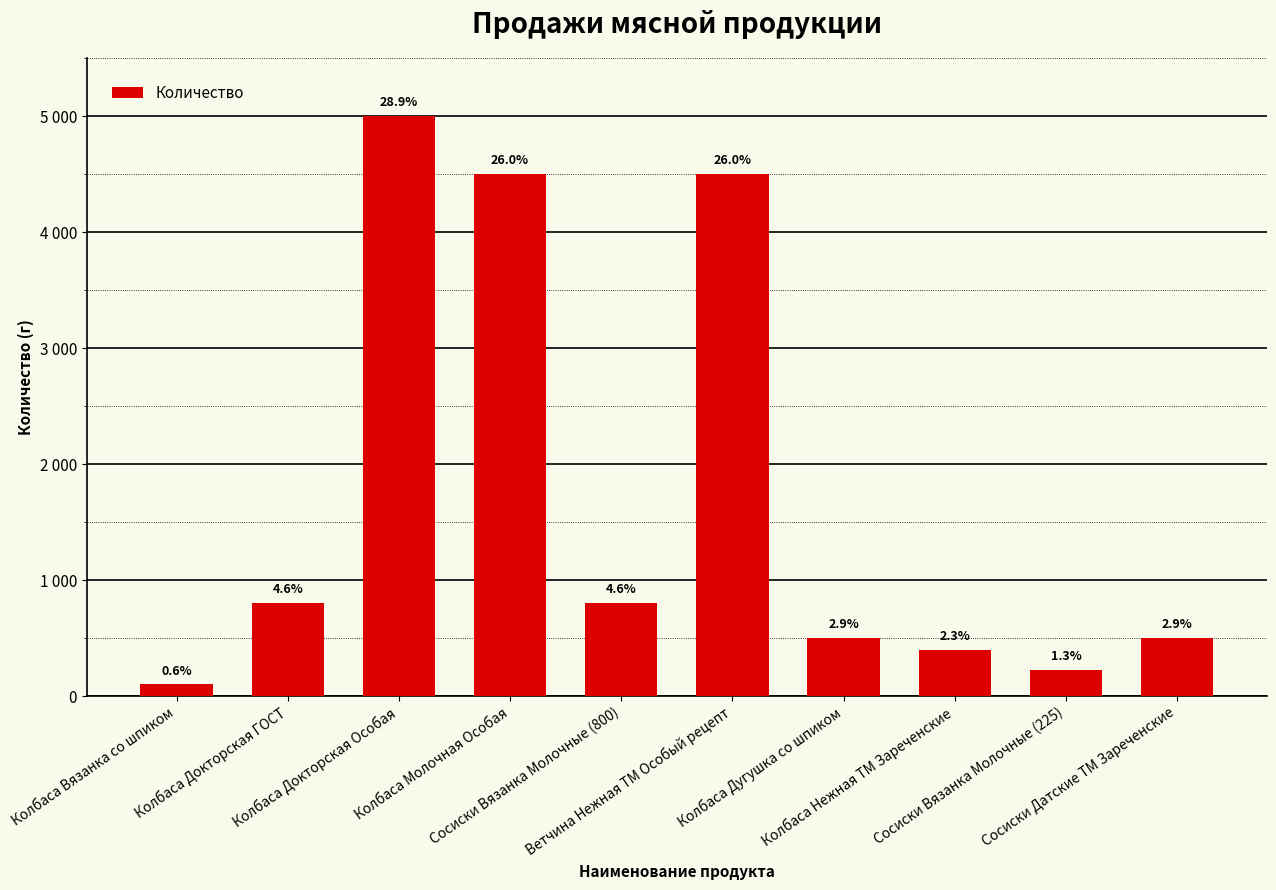

Reading left to right, transcribe all the data shown in this chart.

100	800	5000	4500	800	4500	500	400	225	500